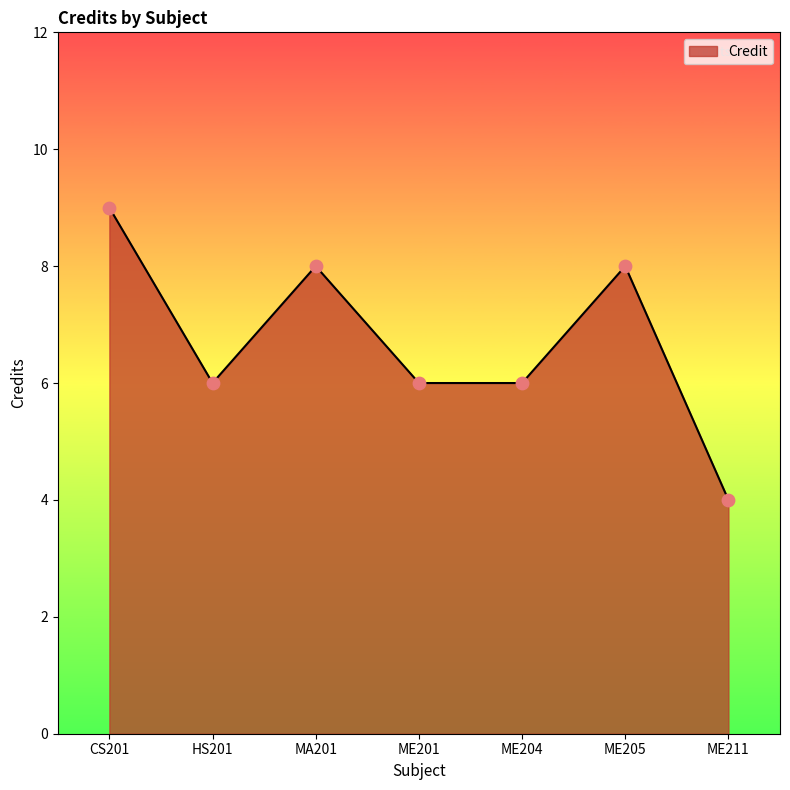

Approximately how many times larger is the value at ME205 compared to ME204?

1.3